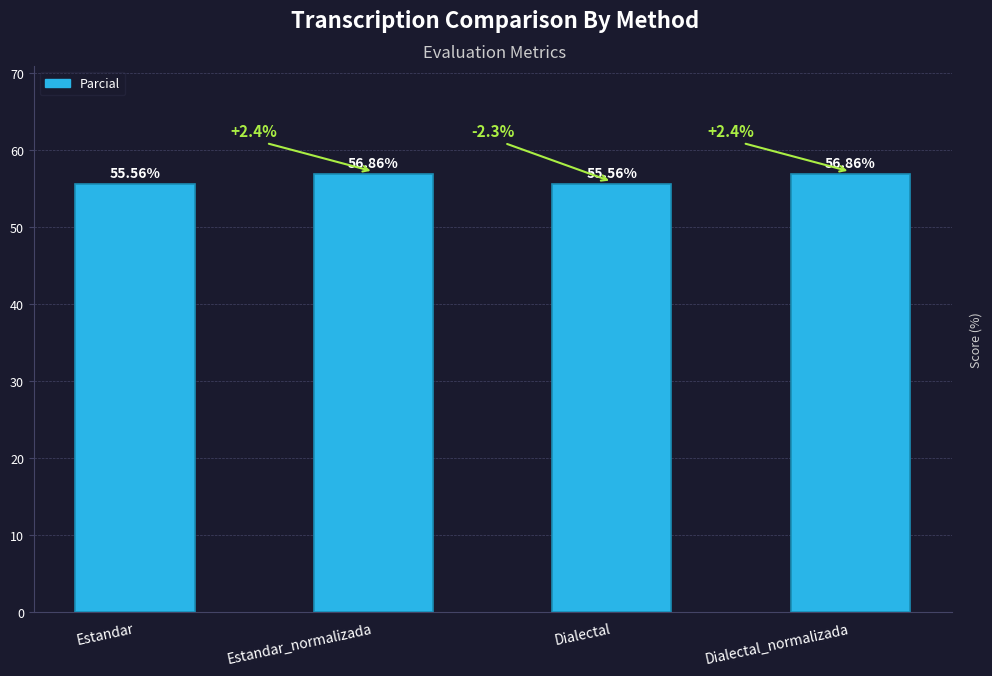

Is it true that the value at Estandar_normalizada is 56.9?

True